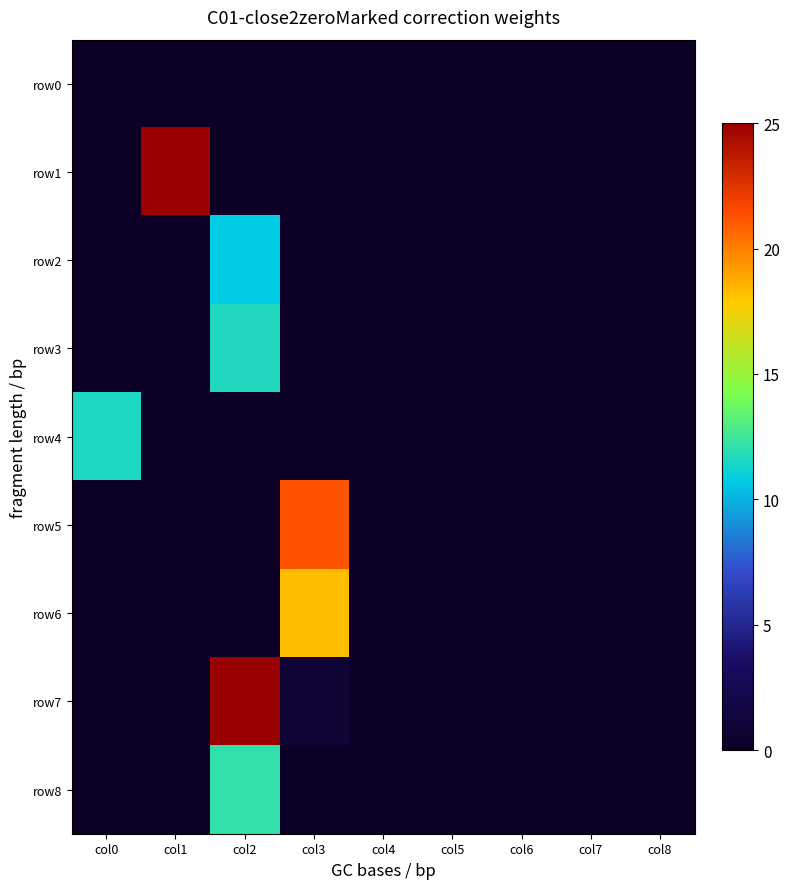

Which series changed the most between col1 and col8?

row1